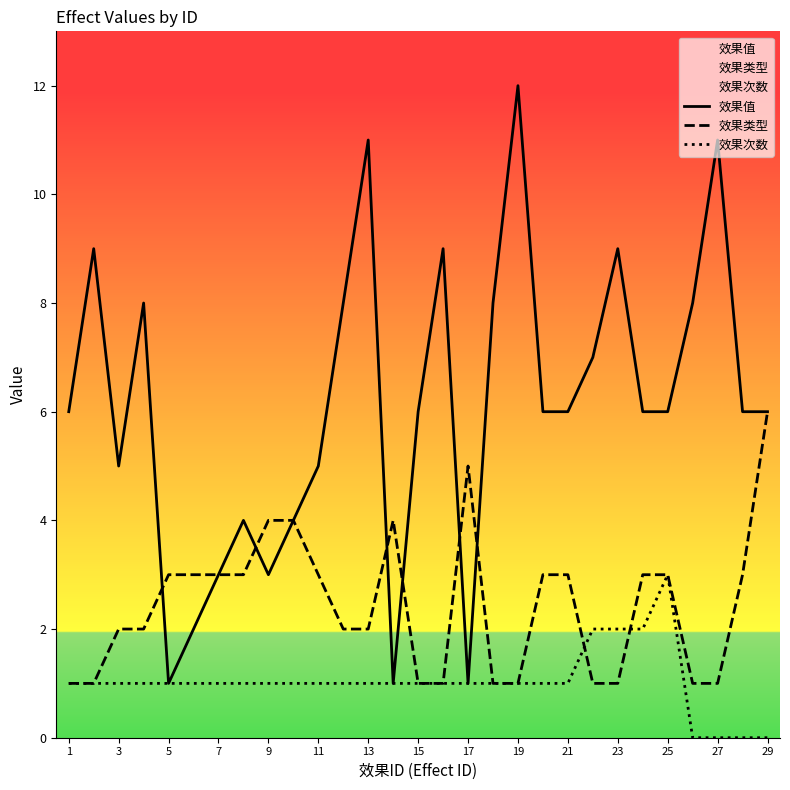

The 效果值 series shows 16 at 27. True or false?

False